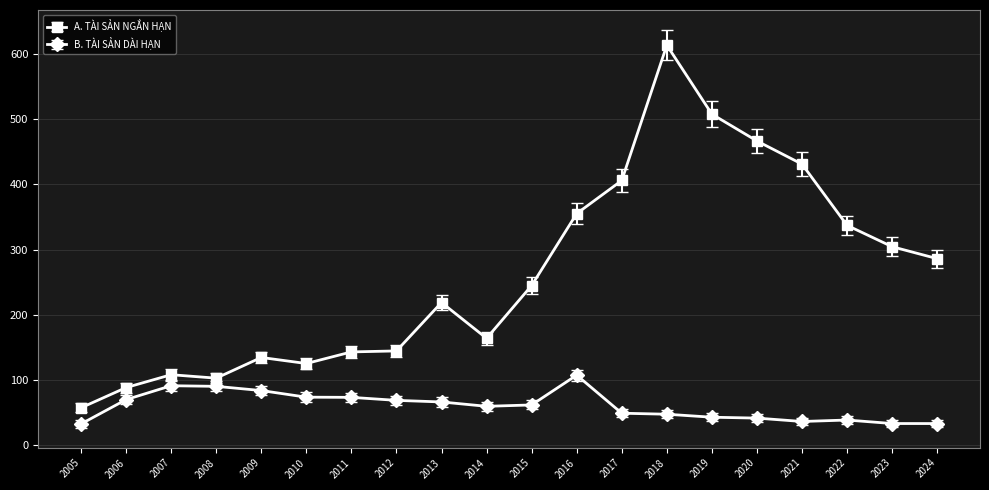

Which series has the widest spread of values?

A. TÀI SẢN NGẮN HẠN